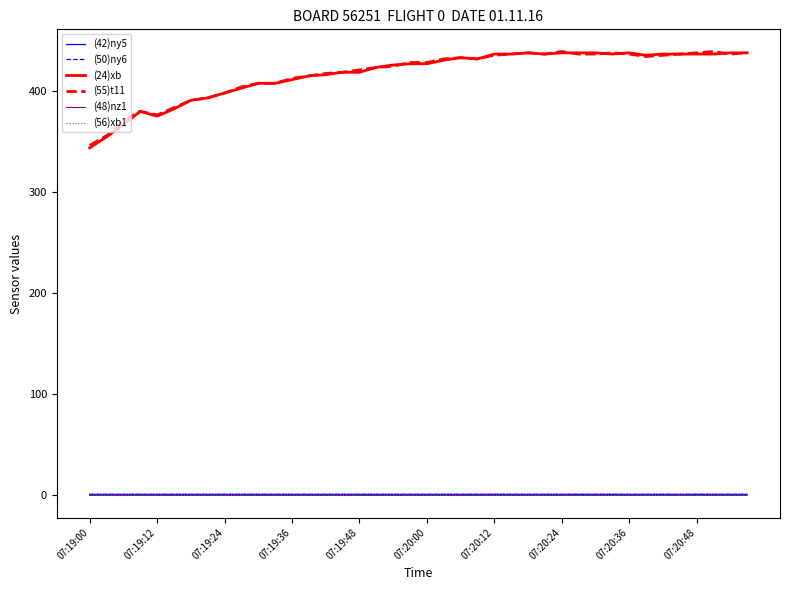

Which series has the widest spread of values?

(24)xb